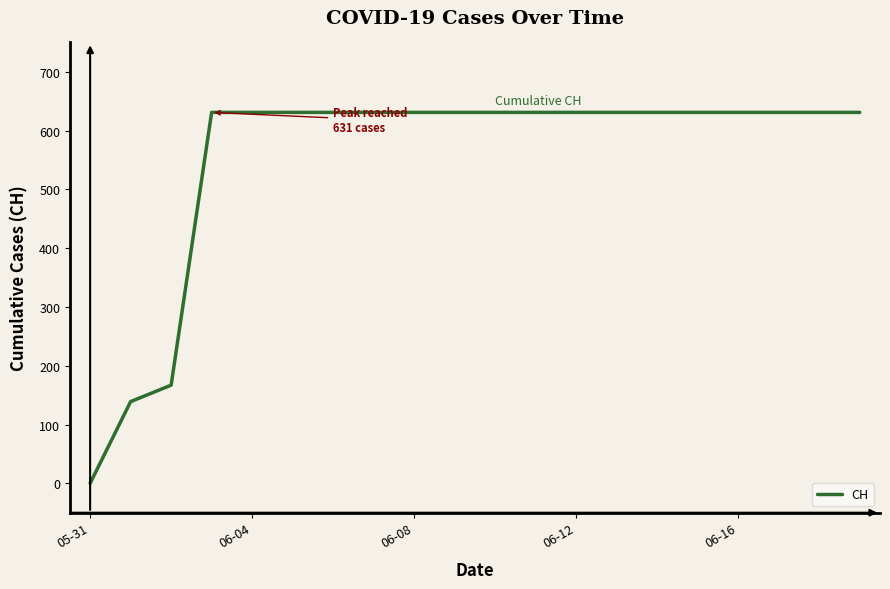

What is the maximum value shown in the chart?

631